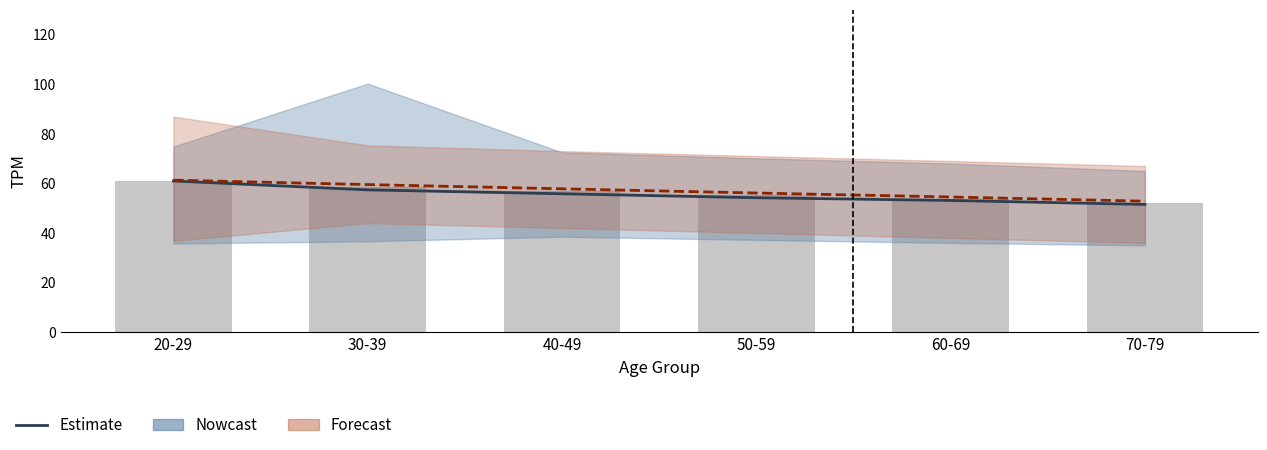

What is the sum of all values?

332.9